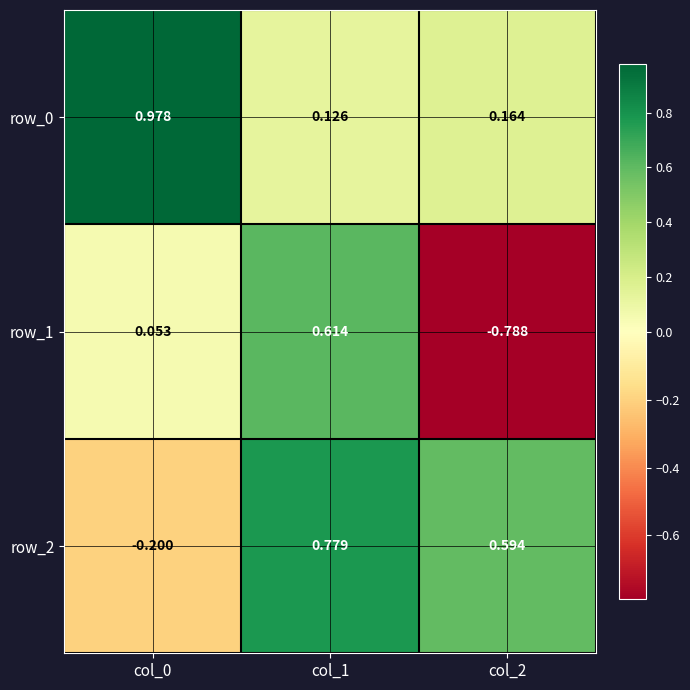

Is the value of row_0 at col_2 greater than the value of row_1 at col_0?

Yes